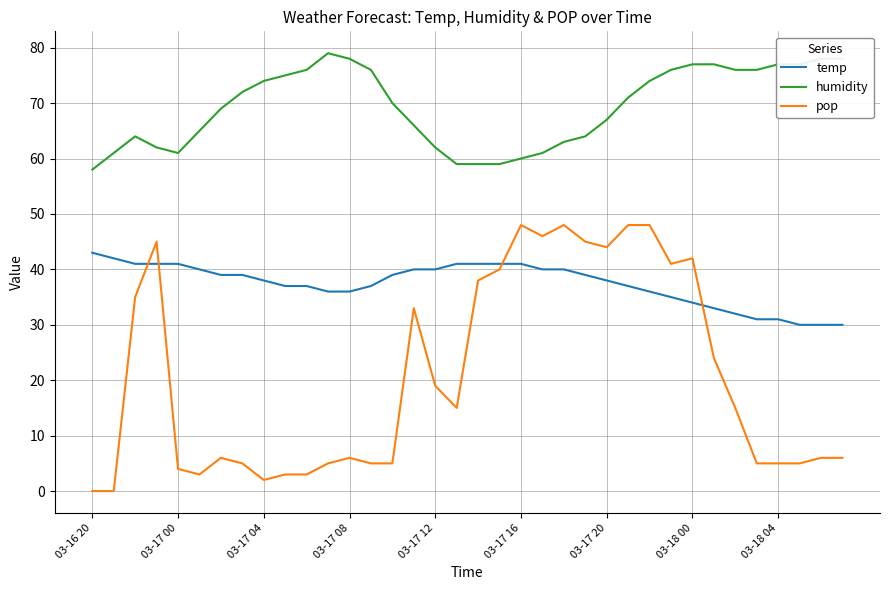

What is the difference between the maximum and minimum values in the pop series?

48